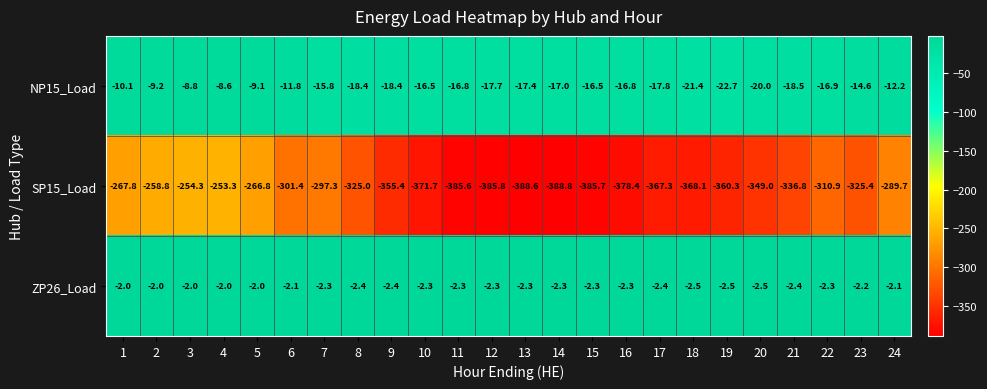

Read the SP15_Load value at 21.

-336.8